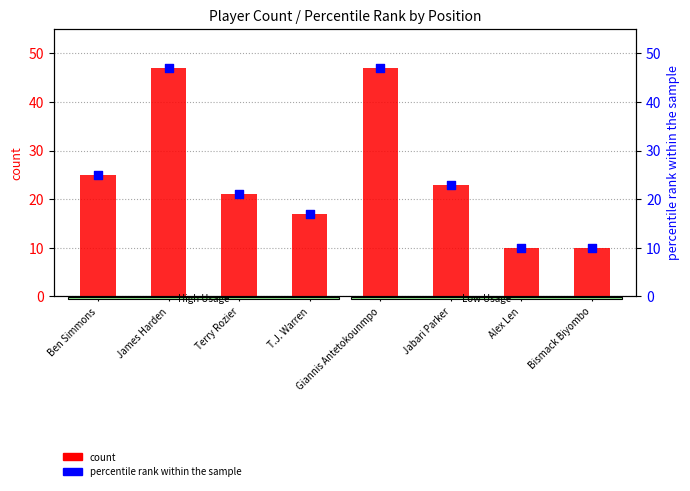

What are all the series names shown in the legend?

count, percentile rank within the sample